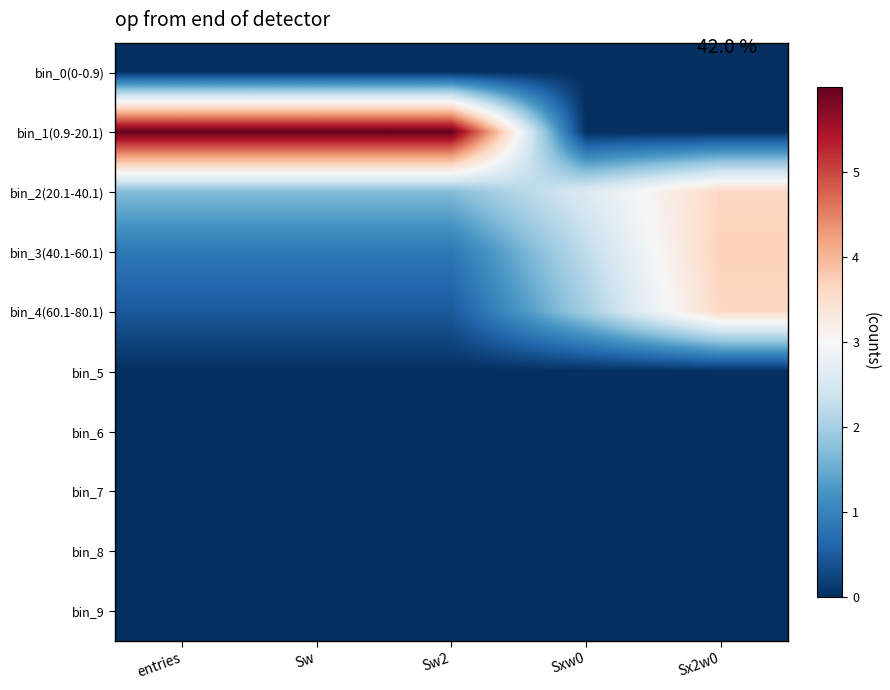

What is the total value across all series at Sw?

9.0